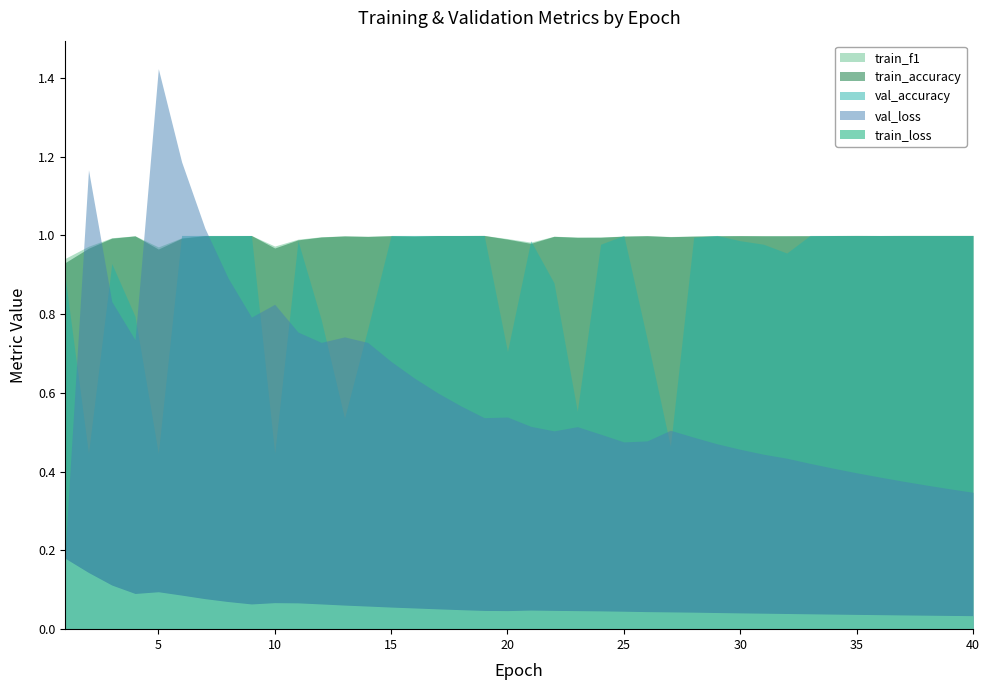

Which series has the widest spread of values?

val_loss